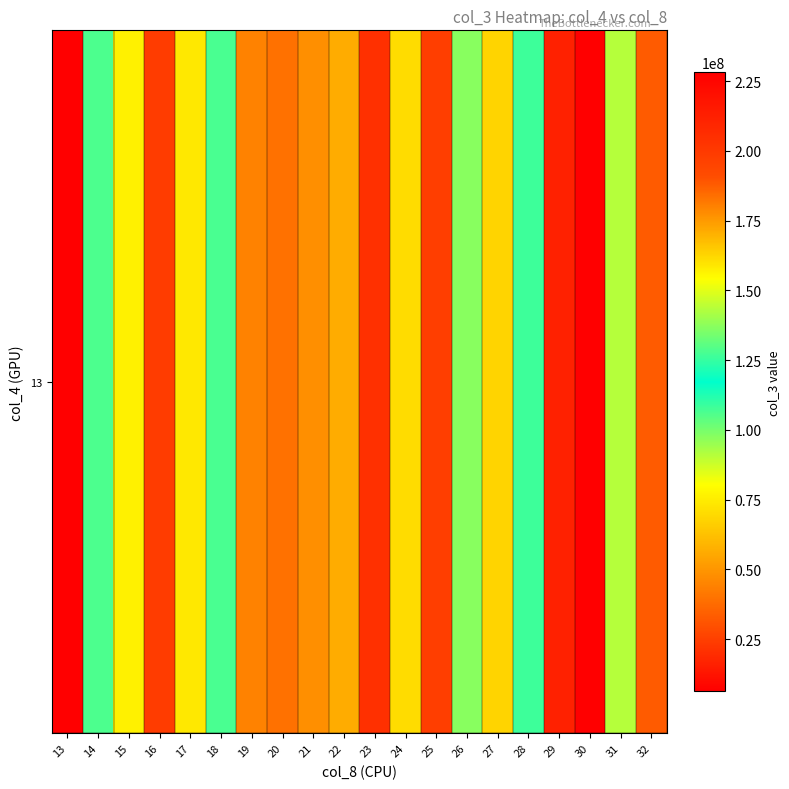

Is it true that the value at 17 is 73671608?

True